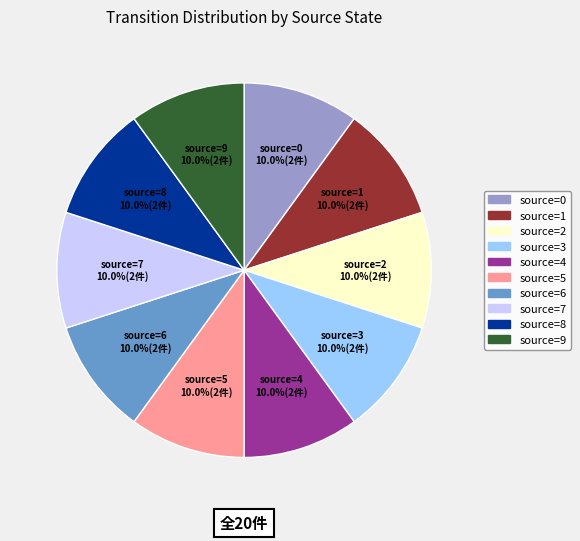

How many slices are in this pie chart?

10